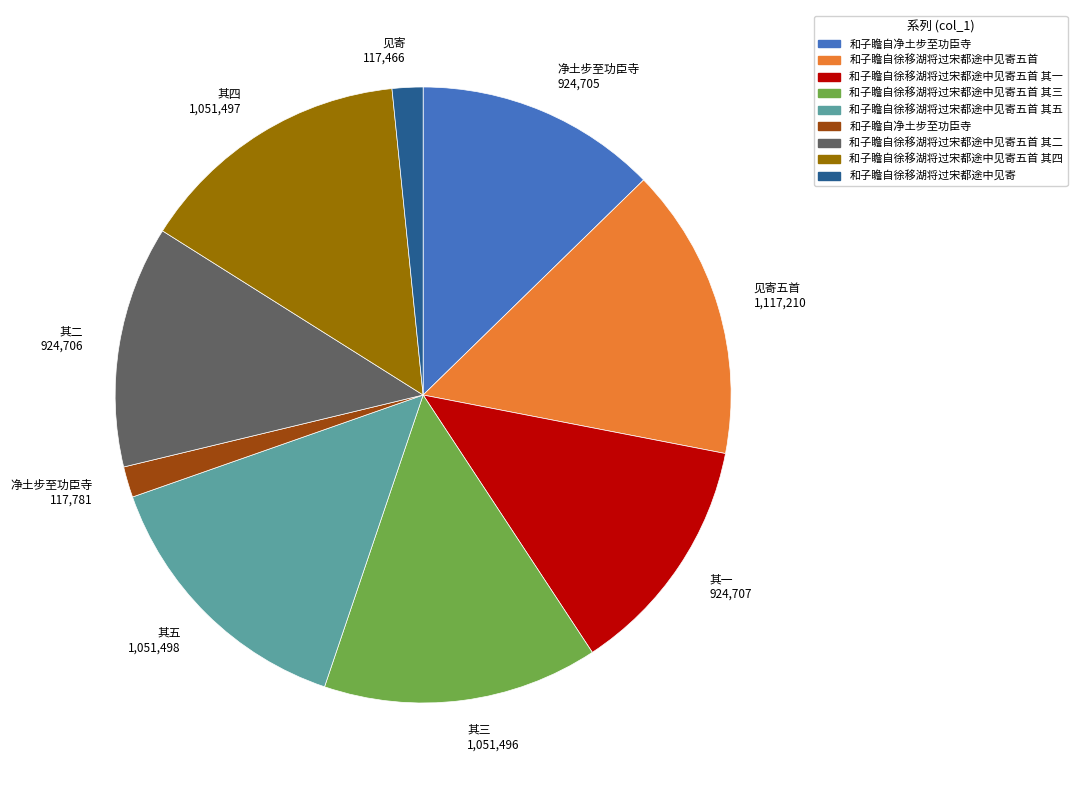

Is there a majority slice in this chart?

No